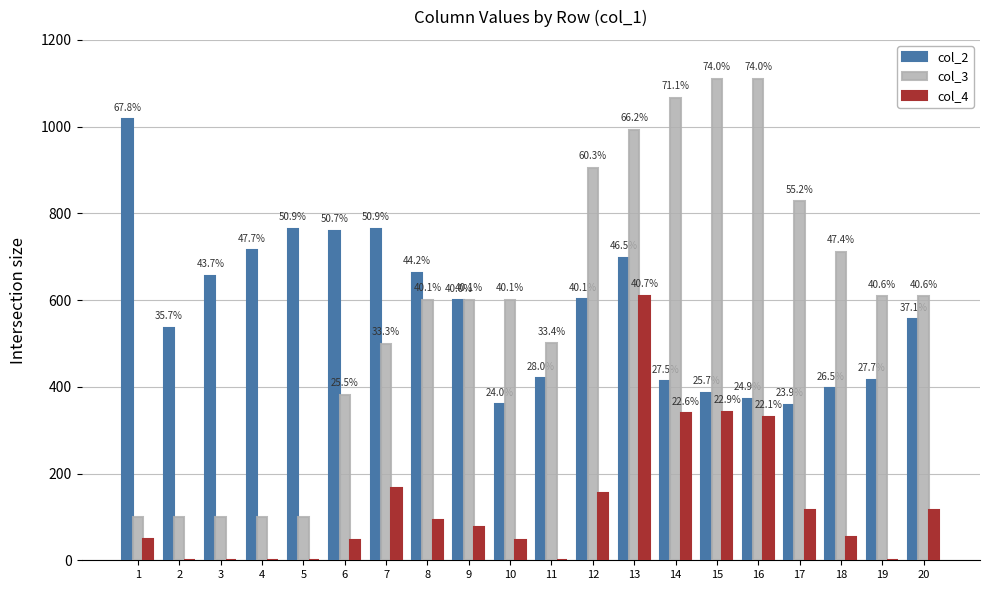

Are the bars grouped side by side (vs. stacked)?

Yes